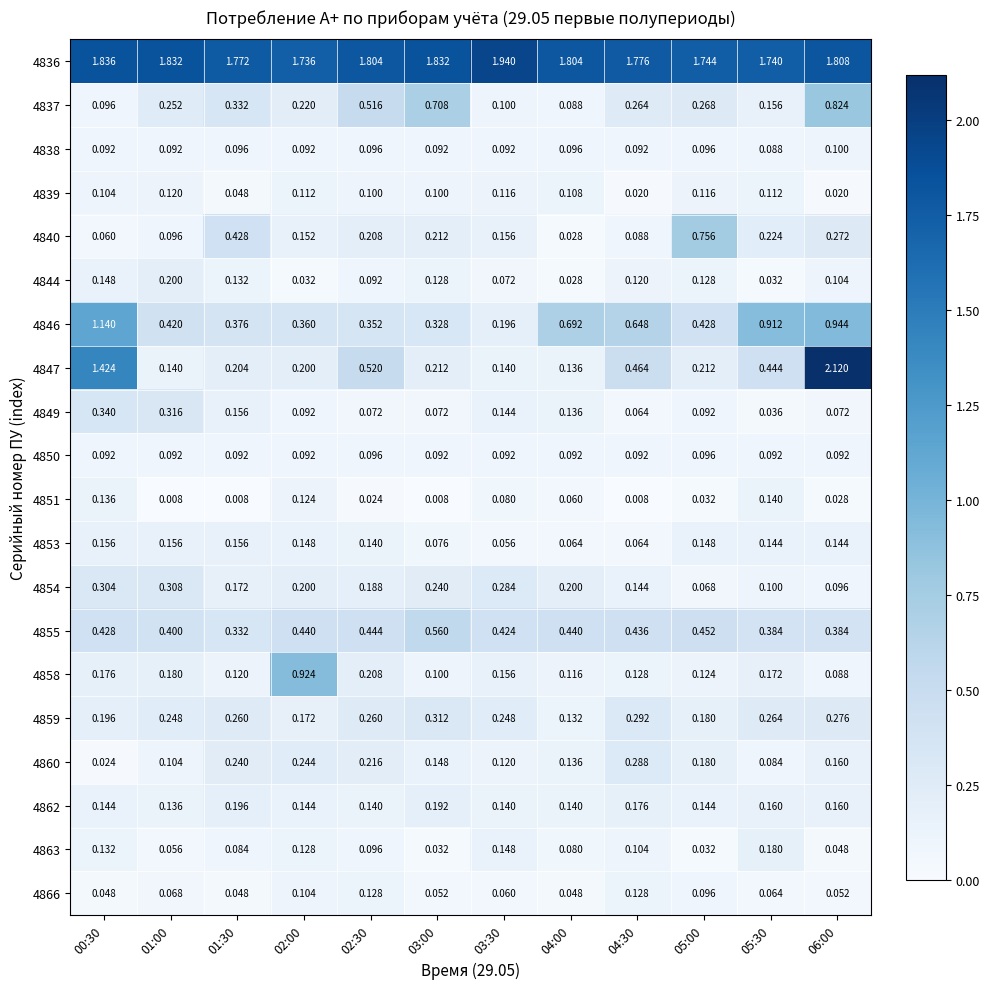

Is the value of 4862 at 01:30 greater than the value of 4854 at 02:00?

No